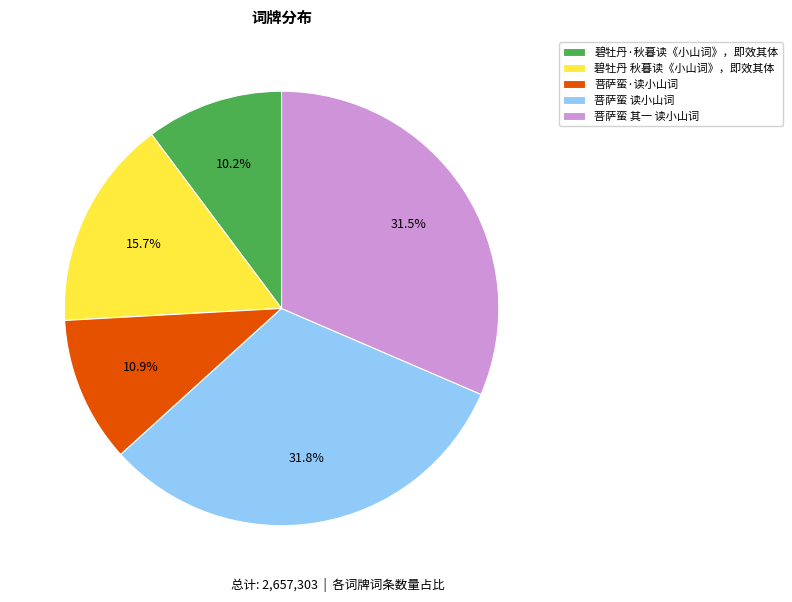

Is there a majority slice in this chart?

No